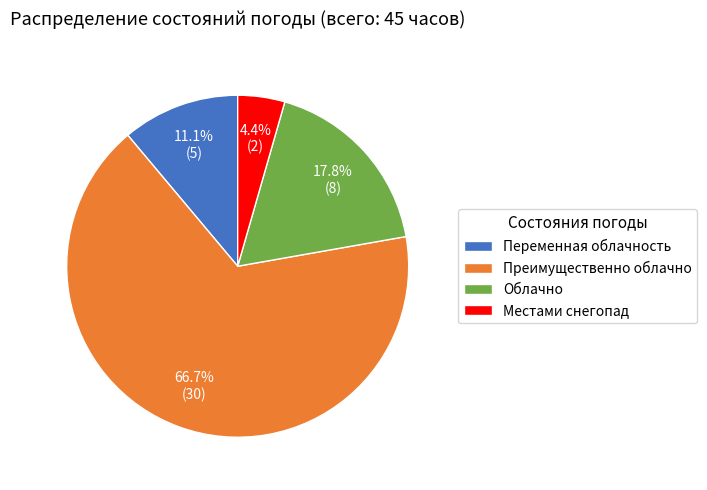

Is there any slice that represents more than half of the pie?

Yes